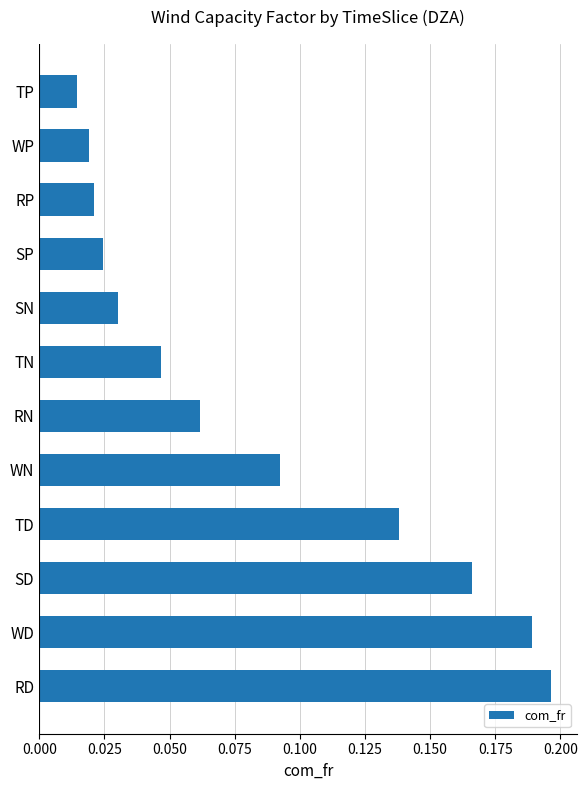

Rank the categories by value from highest to lowest.

RD, WD, SD, TD, WN, RN, TN, SN, SP, RP, WP, TP